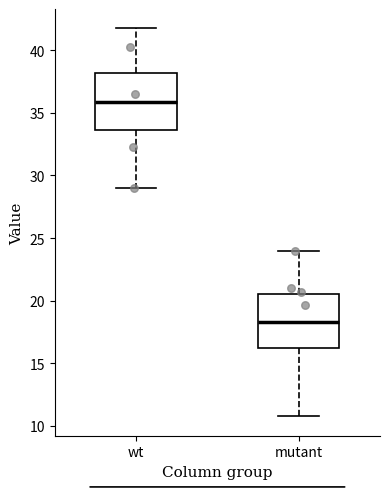

Which box's median line is the lowest?

mutant